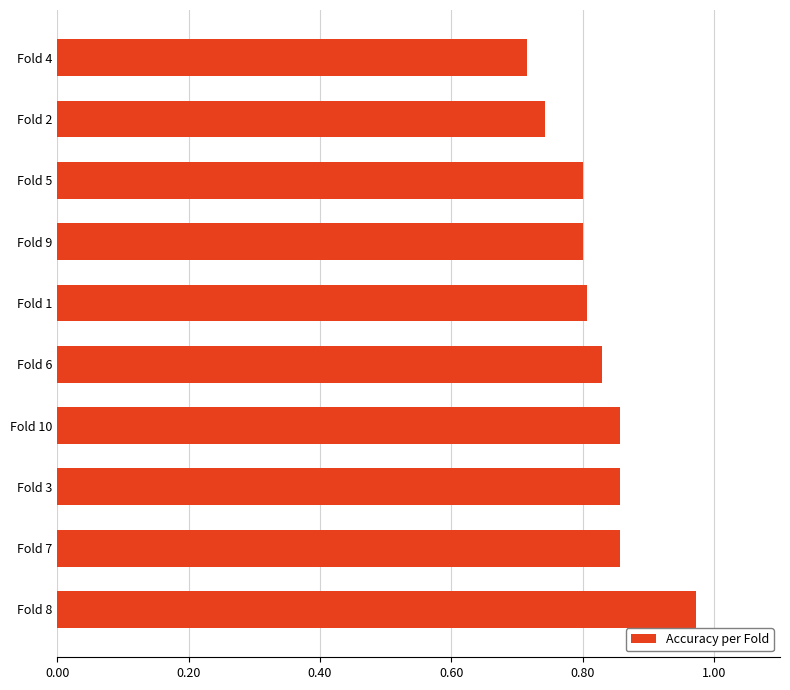

Is it true that the value at Fold 3 is 0.6?

False